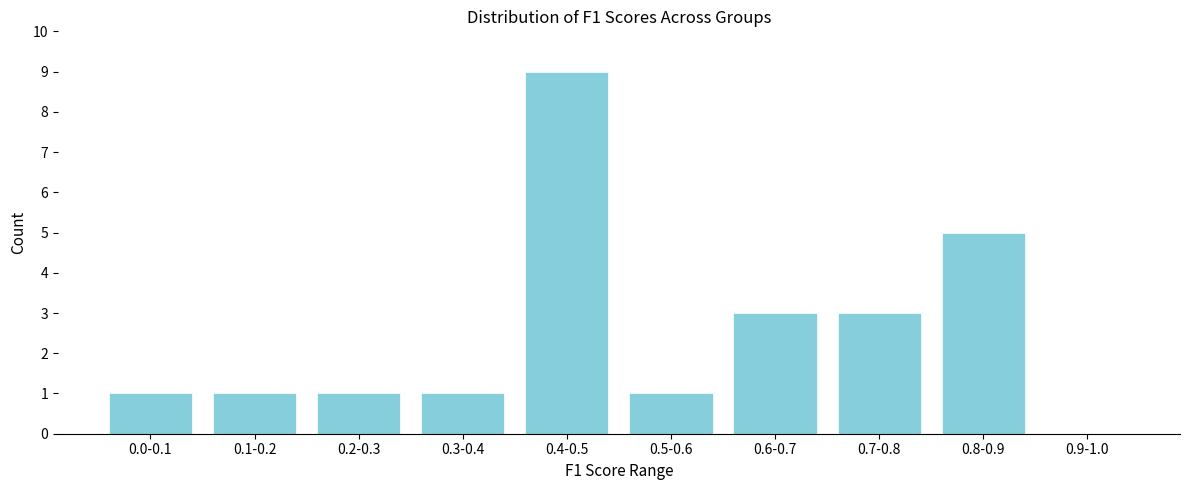

Reading left to right, extract all data points from this chart.

0.0-0.1=1	0.1-0.2=1	0.2-0.3=1	0.3-0.4=1	0.4-0.5=9	0.5-0.6=1	0.6-0.7=3	0.7-0.8=3	0.8-0.9=5	0.9-1.0=0